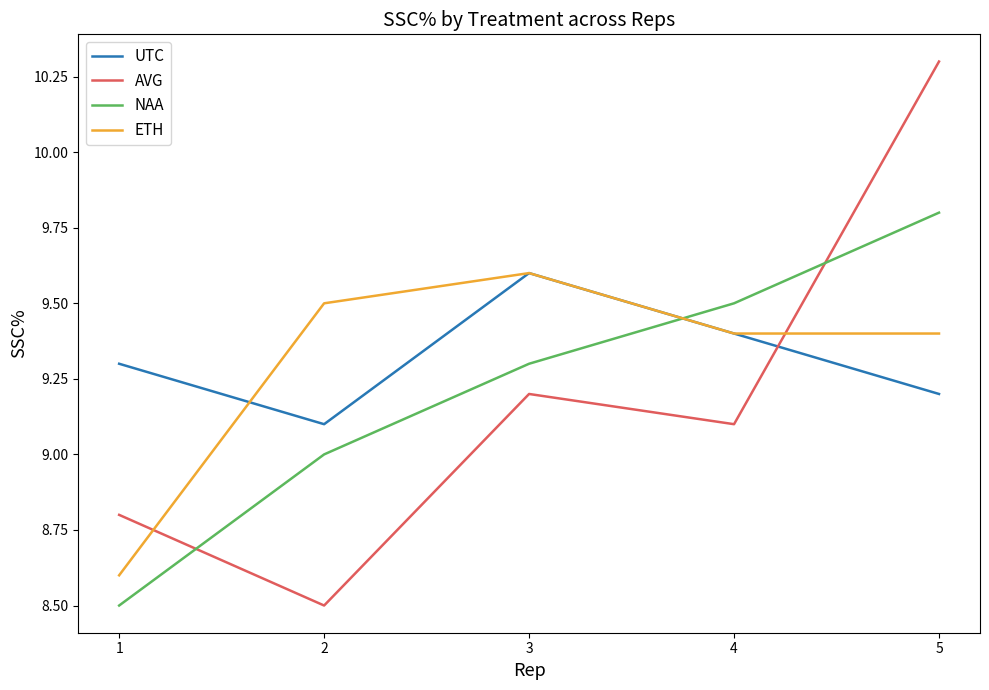

List the labels in order of UTC value, smallest first.

2, 5, 1, 4, 3